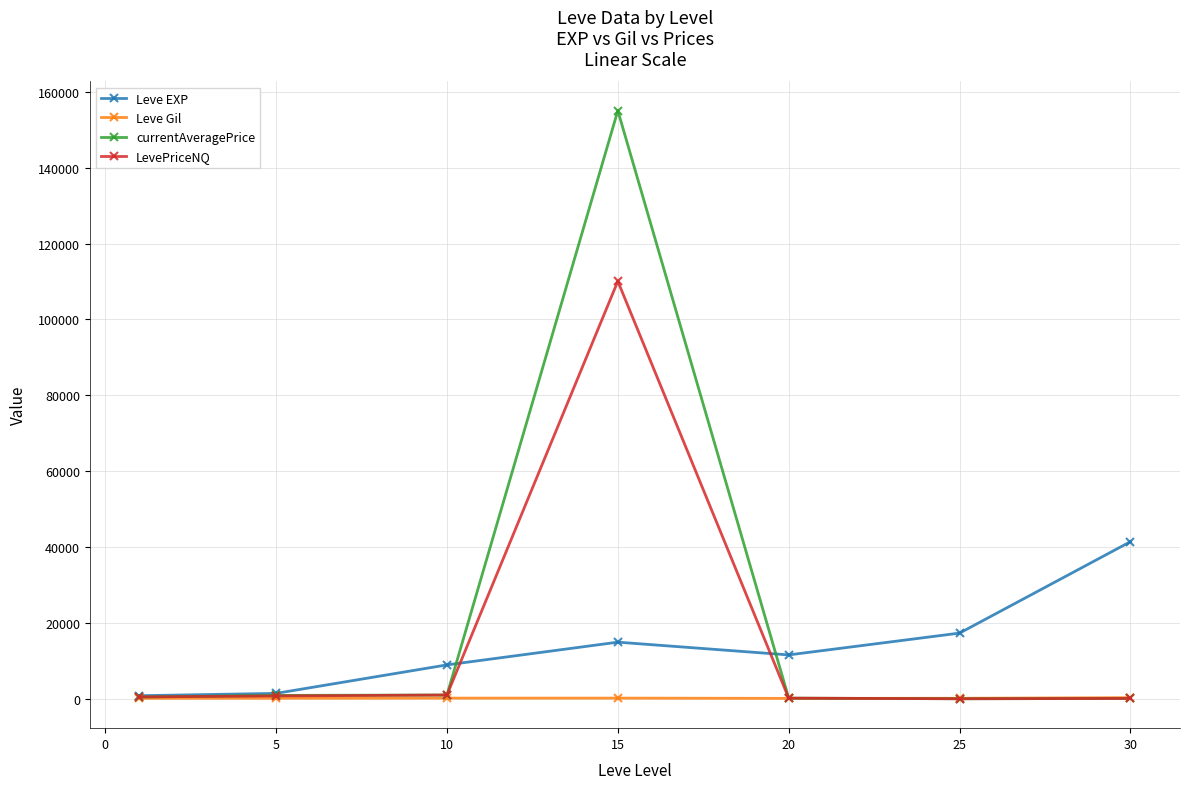

What is the highest value of the currentAveragePrice series?

155036.0